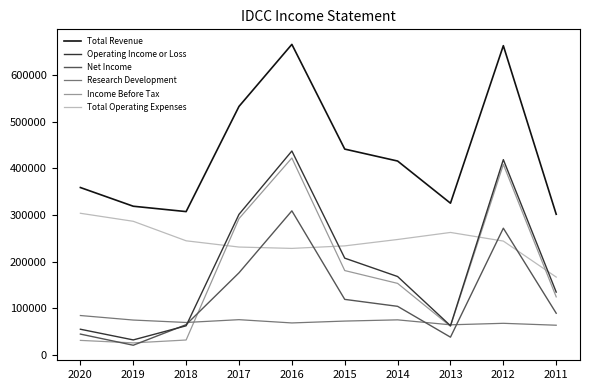

What is the approximate value of Total Operating Expenses at 2018, to the nearest 50?

244800